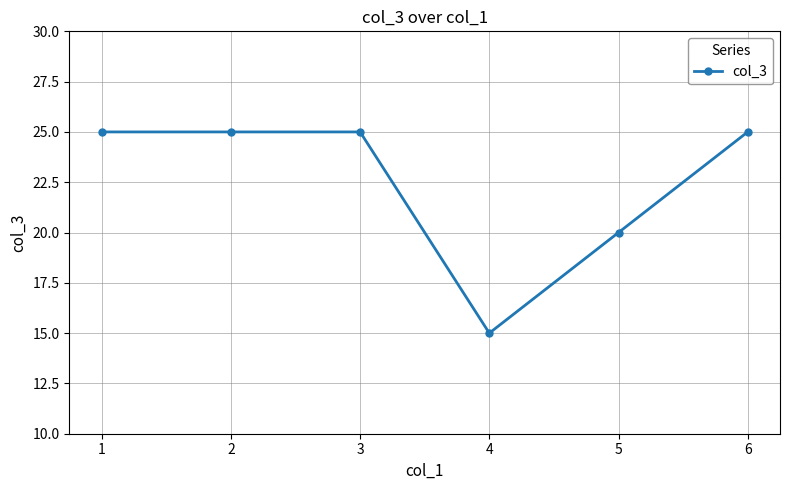

What is the change in value from 2 to 5?

-5